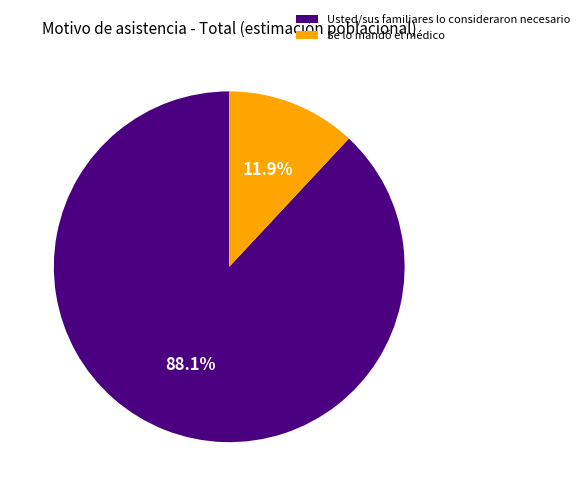

What is the smallest slice in the pie chart?

Se lo mandó el médico